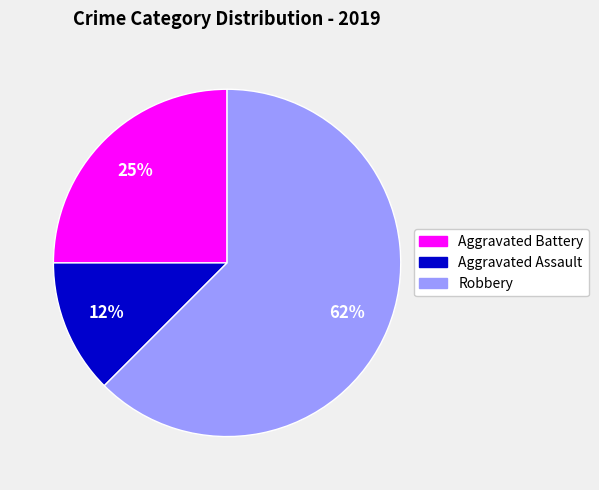

Which slice is the smallest?

Aggravated Assault